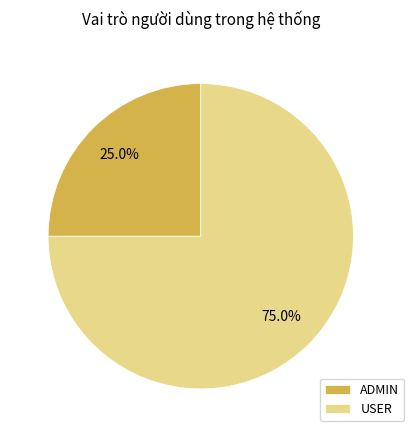

Which category has the smallest portion of the pie?

ADMIN